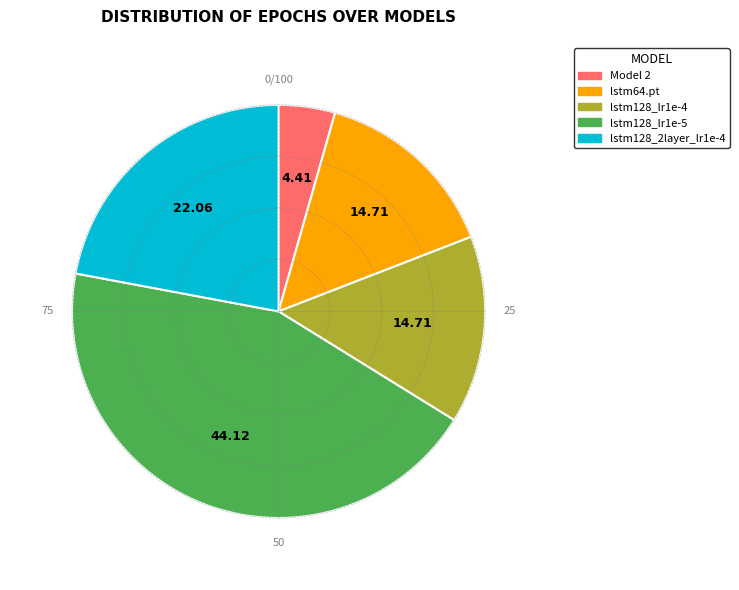

Which has a higher value, lstm128_lr1e-5 or lstm128_2layer_lr1e-4?

lstm128_lr1e-5